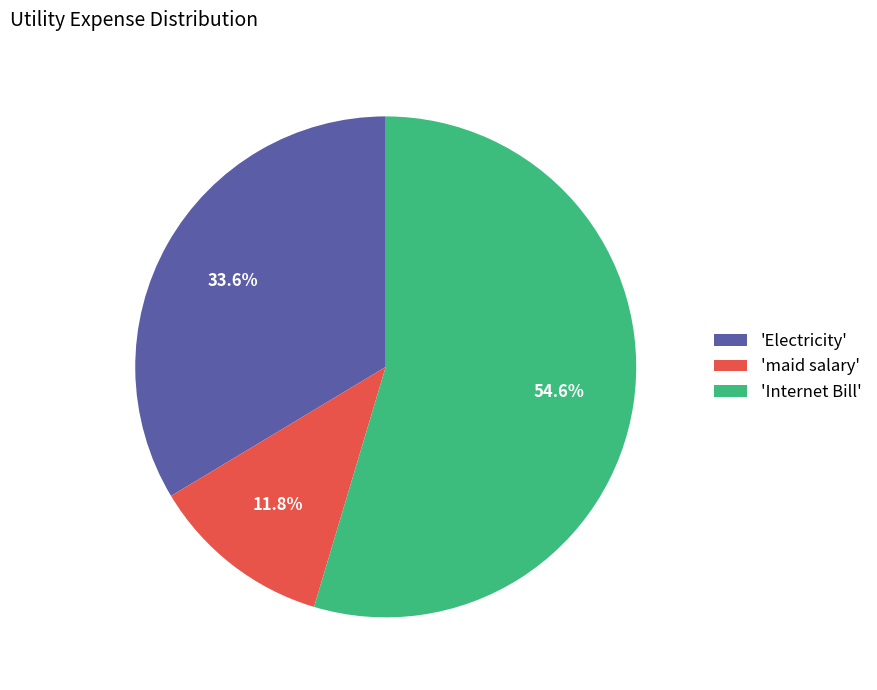

What is the smallest slice in the pie chart?

'maid salary'